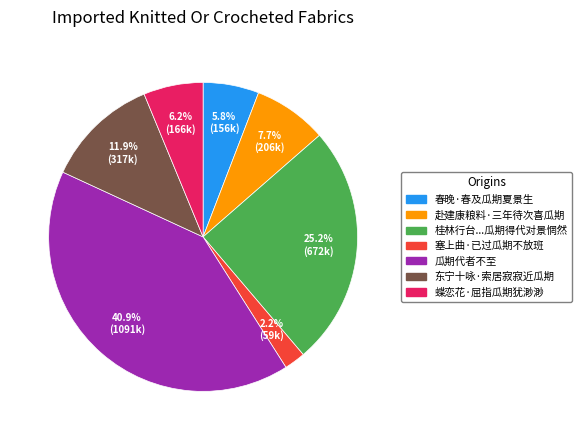

Does any single category account for the majority?

No